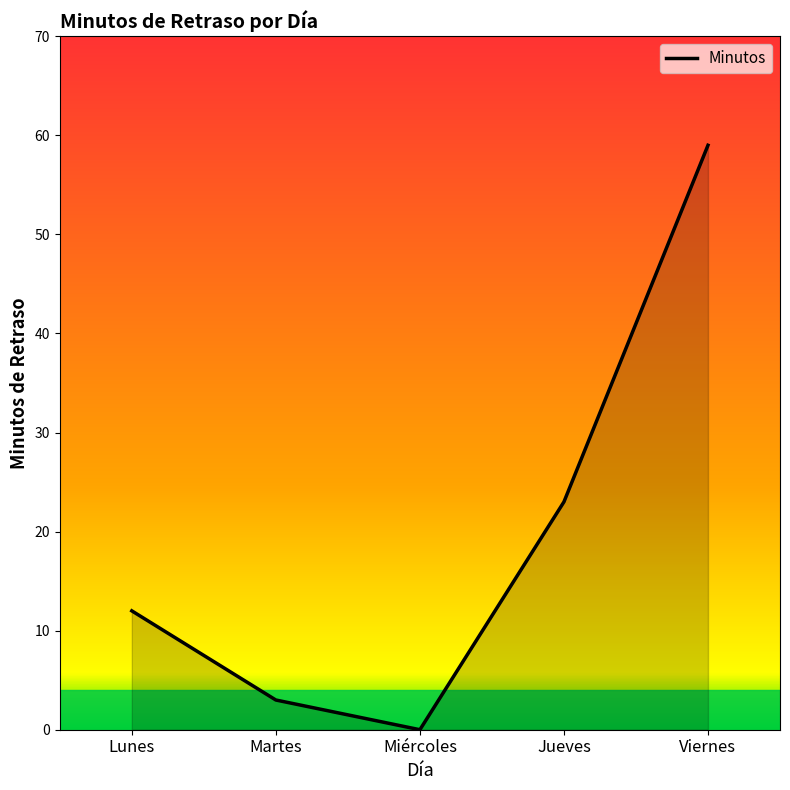

Rank the categories by value from highest to lowest.

Viernes, Jueves, Lunes, Martes, Miércoles